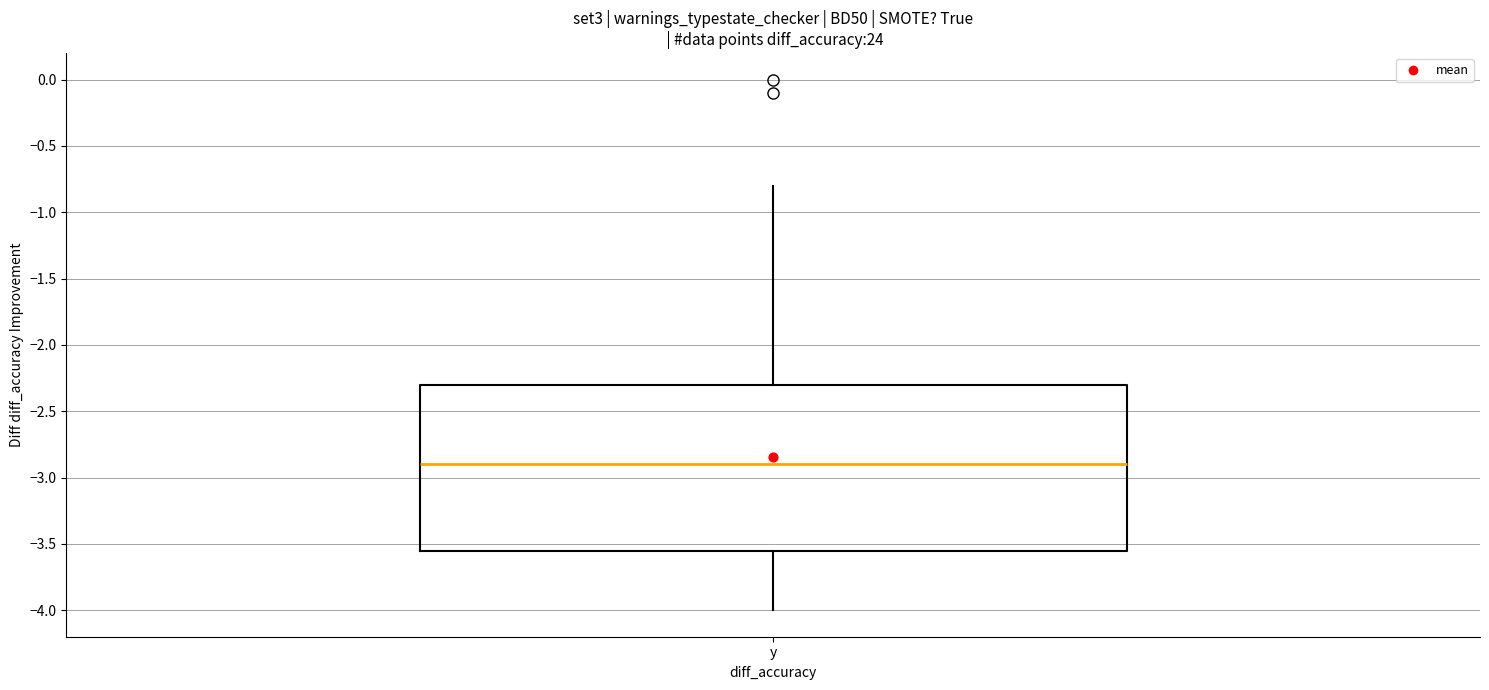

Where does the lower whisker of the box for y end on the y-axis? The values are not printed on the chart, so give them approximately, as read against the axis.

-4.00